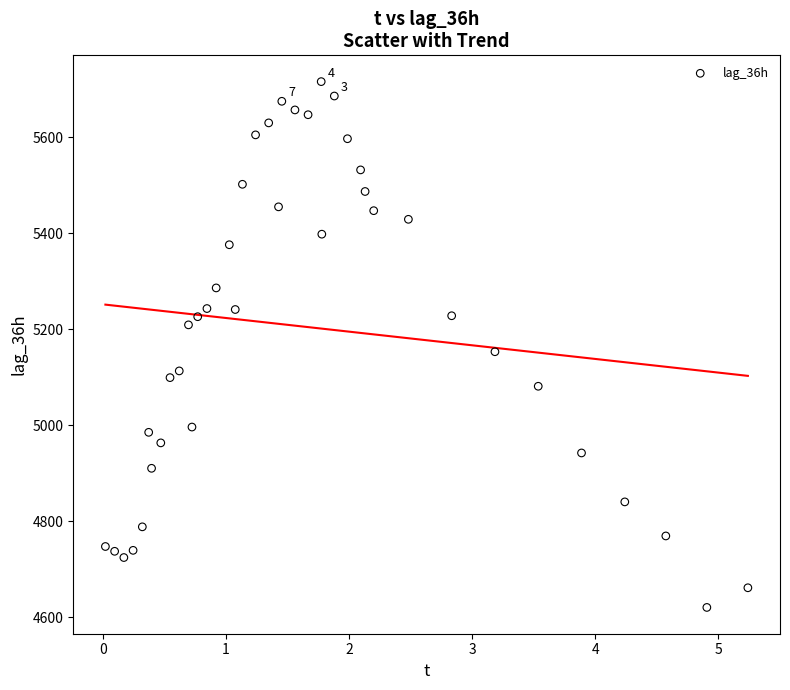

What is the range of Y values (max minus min)?

1096